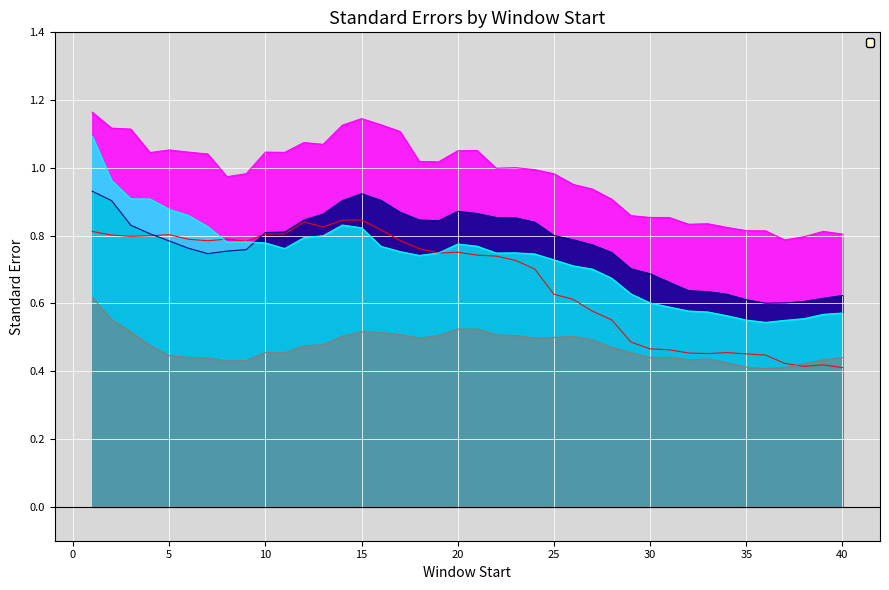

True or false: _se_yt1 has more than 0 points higher than both neighbors.

True